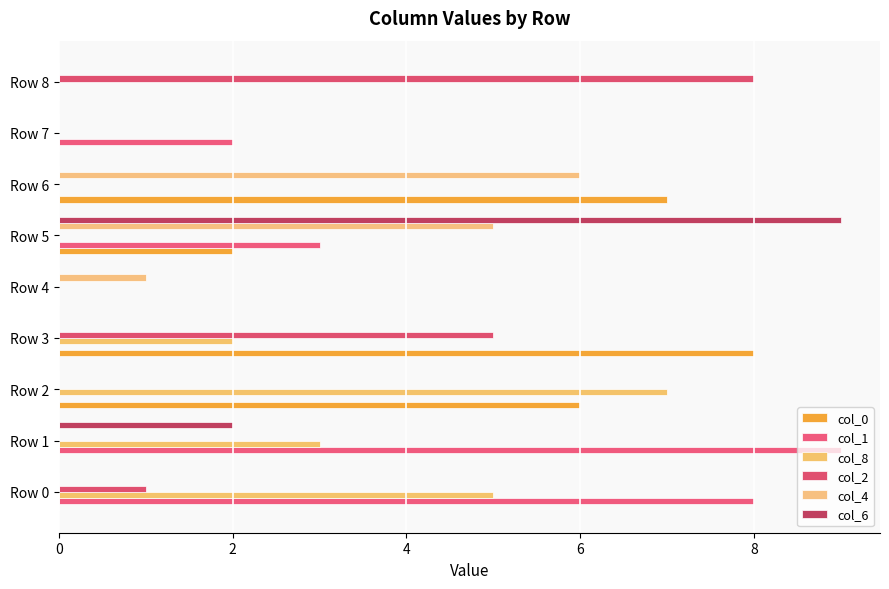

Count the number of data series in this chart.

6